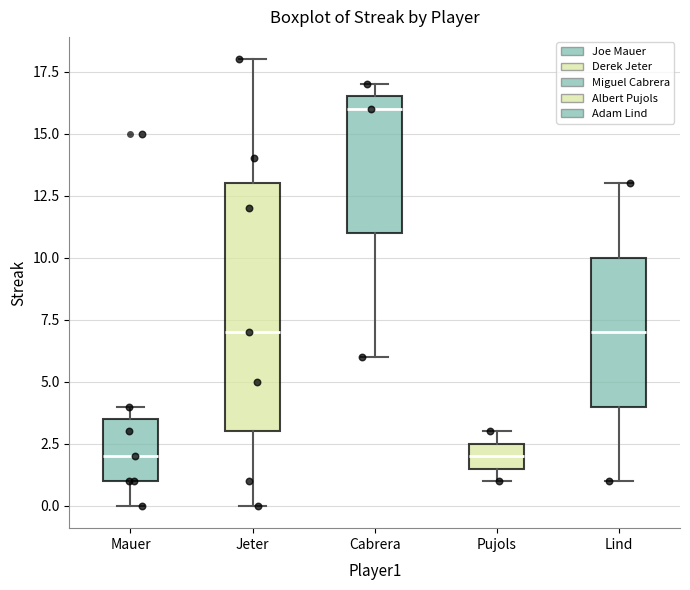

Comparing the boxes themselves (not the whiskers), which one is the tallest?

Jeter